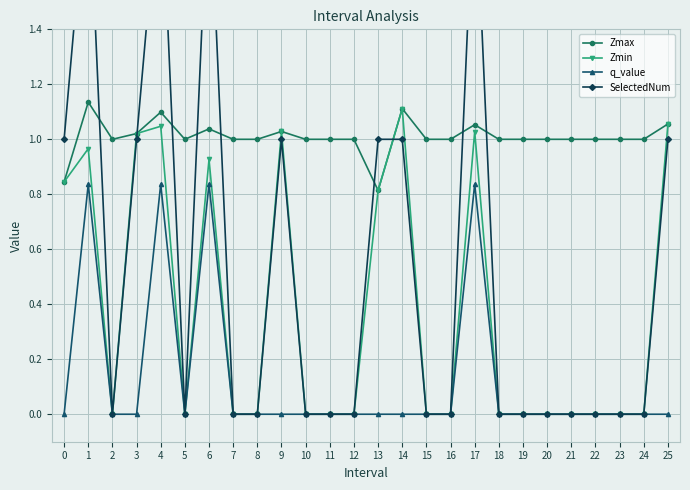

List the series in order of their peak value, highest first.

SelectedNum, Zmax, Zmin, q_value